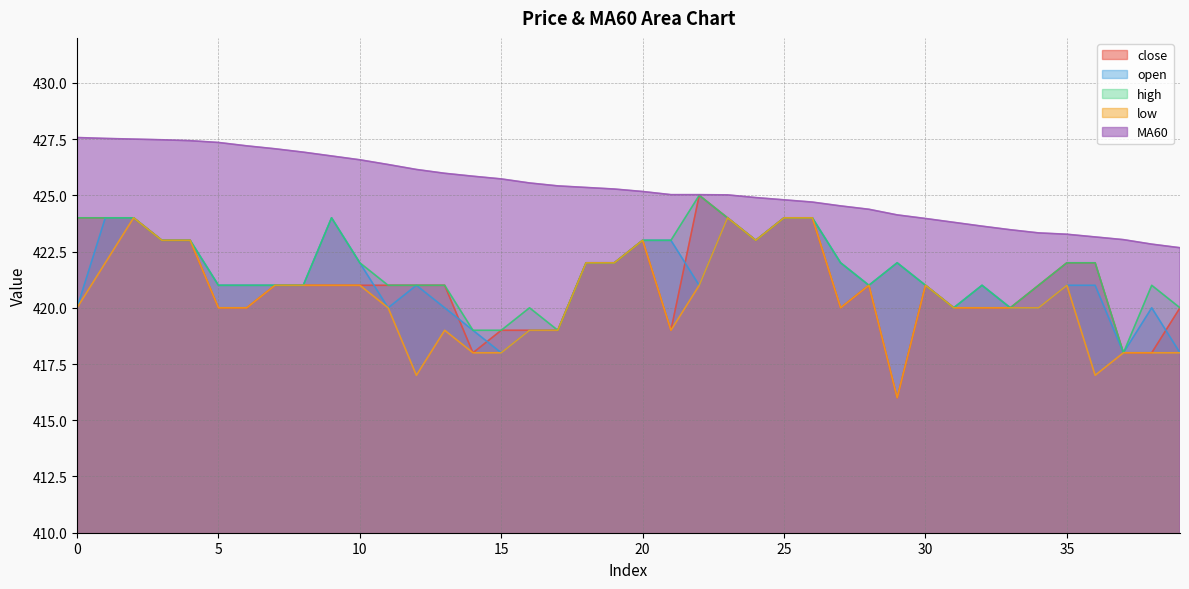

True or false: open and high cross at least once.

False